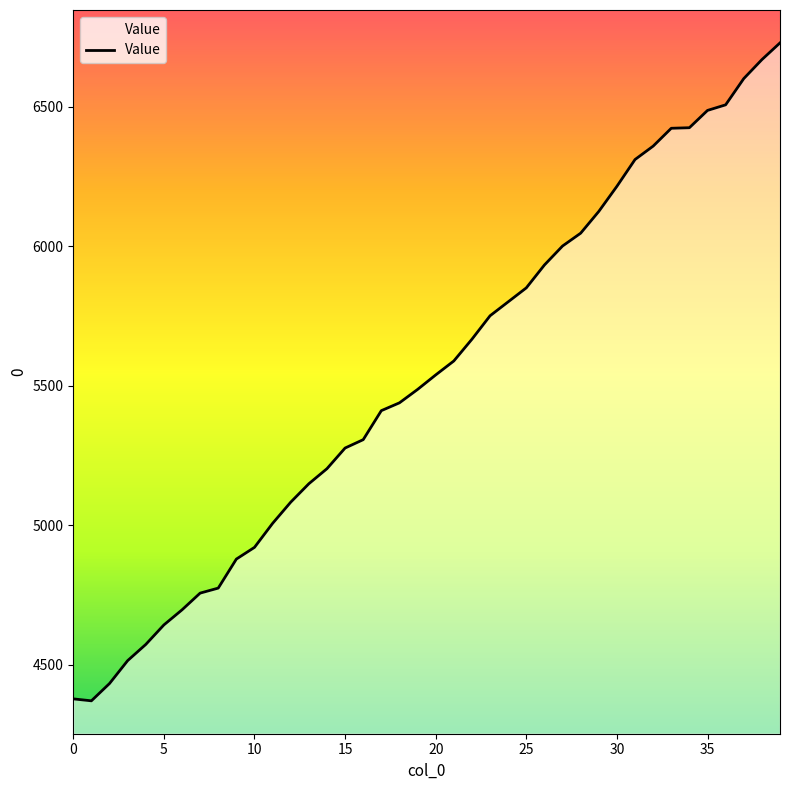

What is the maximum value shown in the chart?

6729